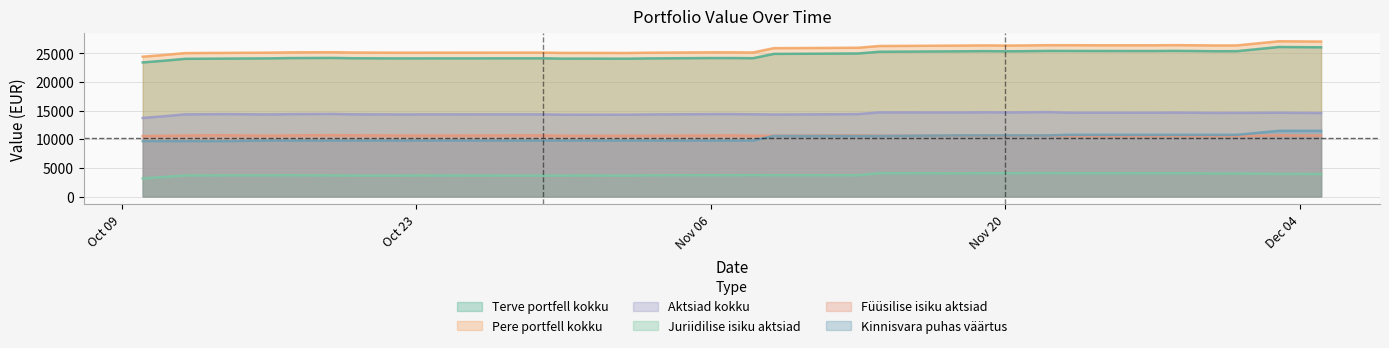

What position from the left is 2017-10-11?

2